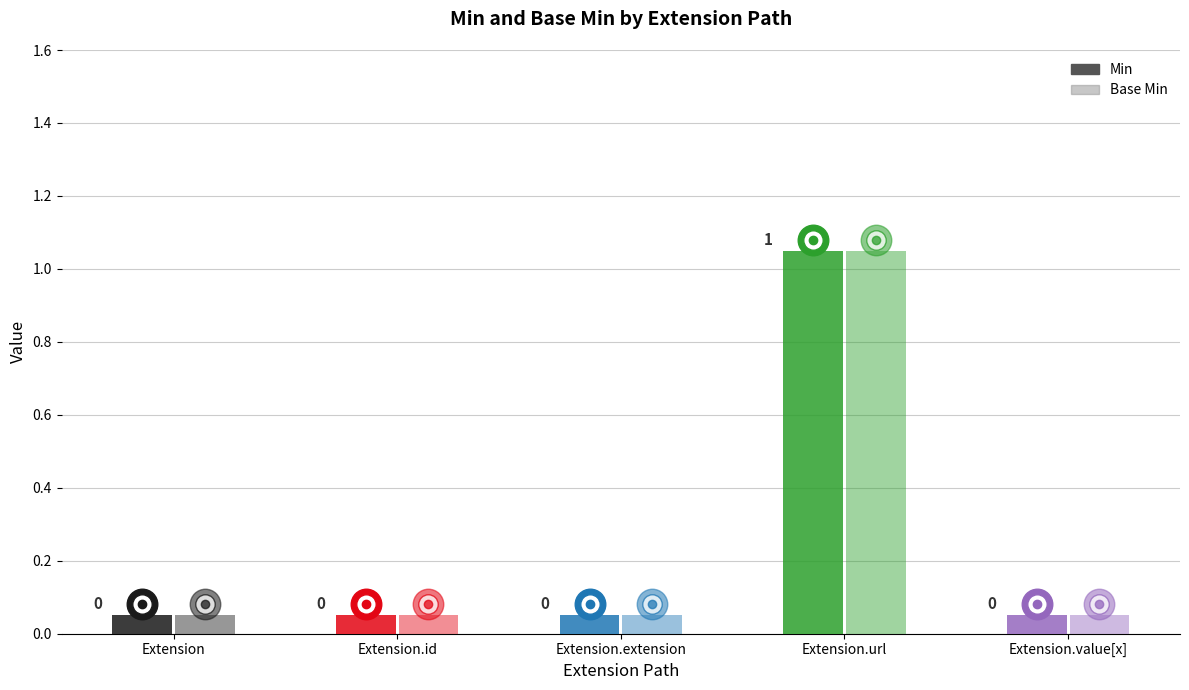

Is it true that Base Min equals 0 at Extension.id?

False